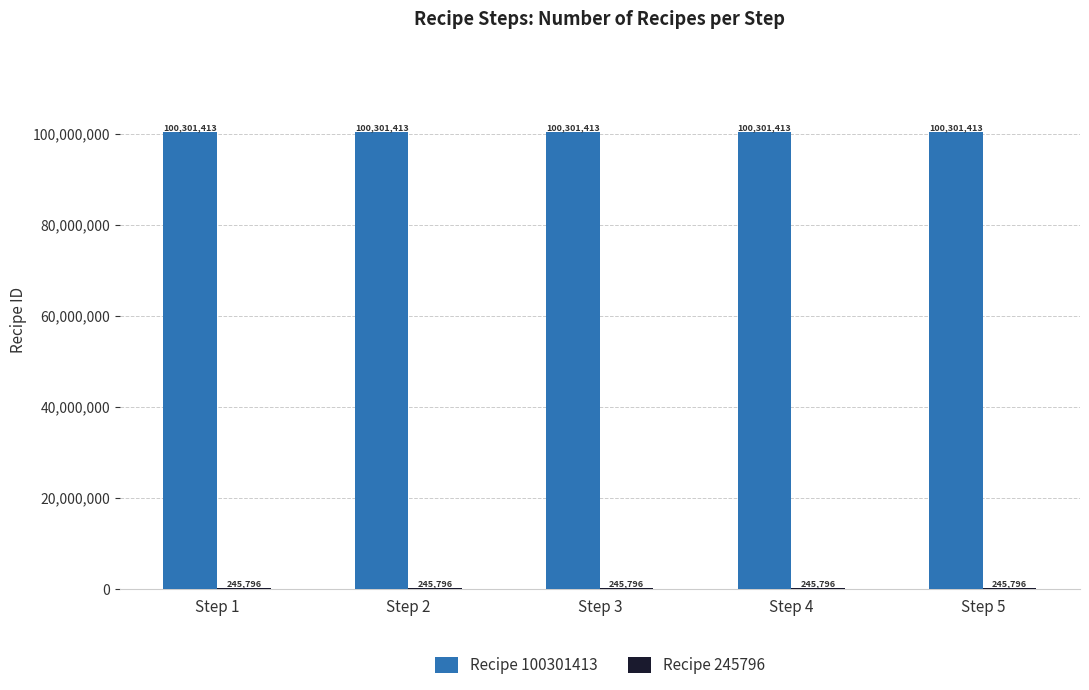

How many groups of bars are there?

5